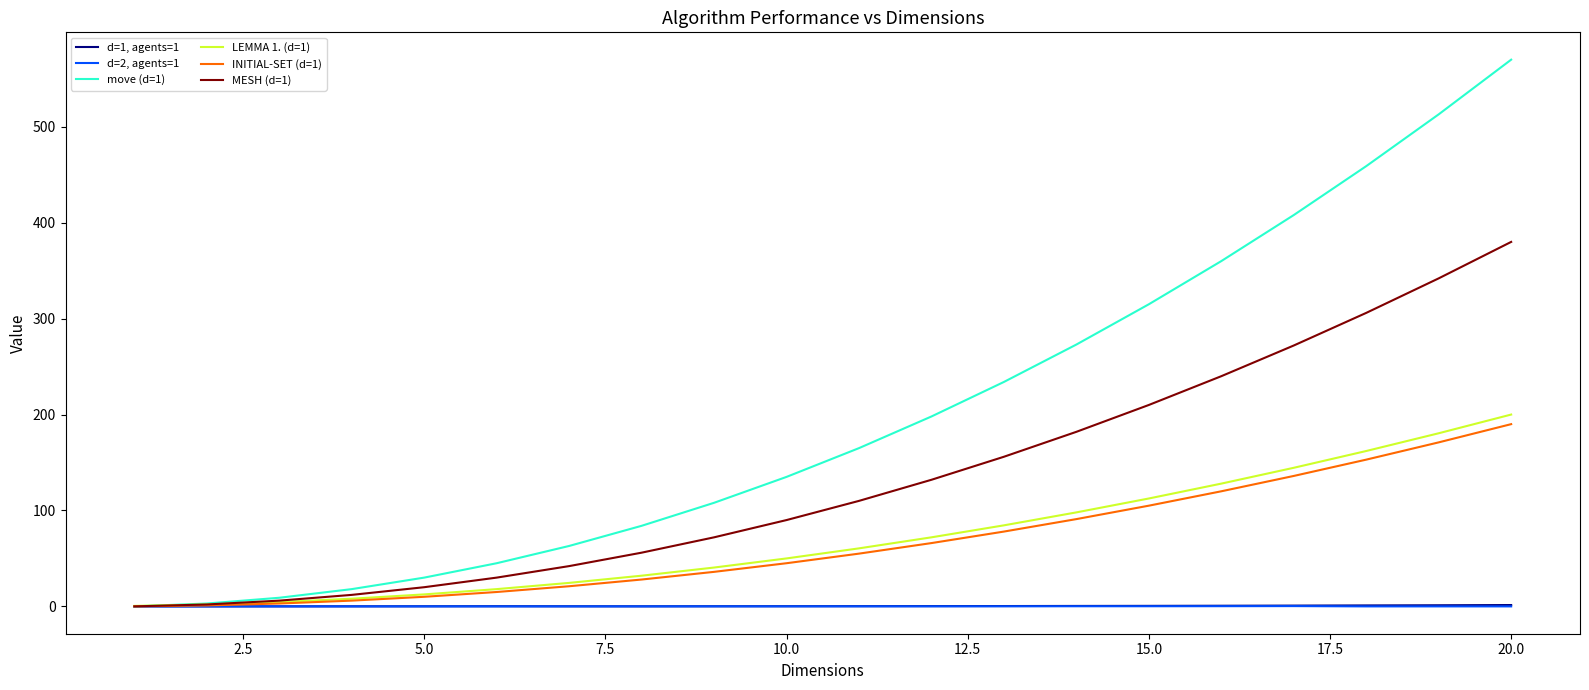

What are all the series names shown in the legend?

d=1, agents=1, d=2, agents=1, move (d=1), LEMMA 1. (d=1), INITIAL-SET (d=1), MESH (d=1)